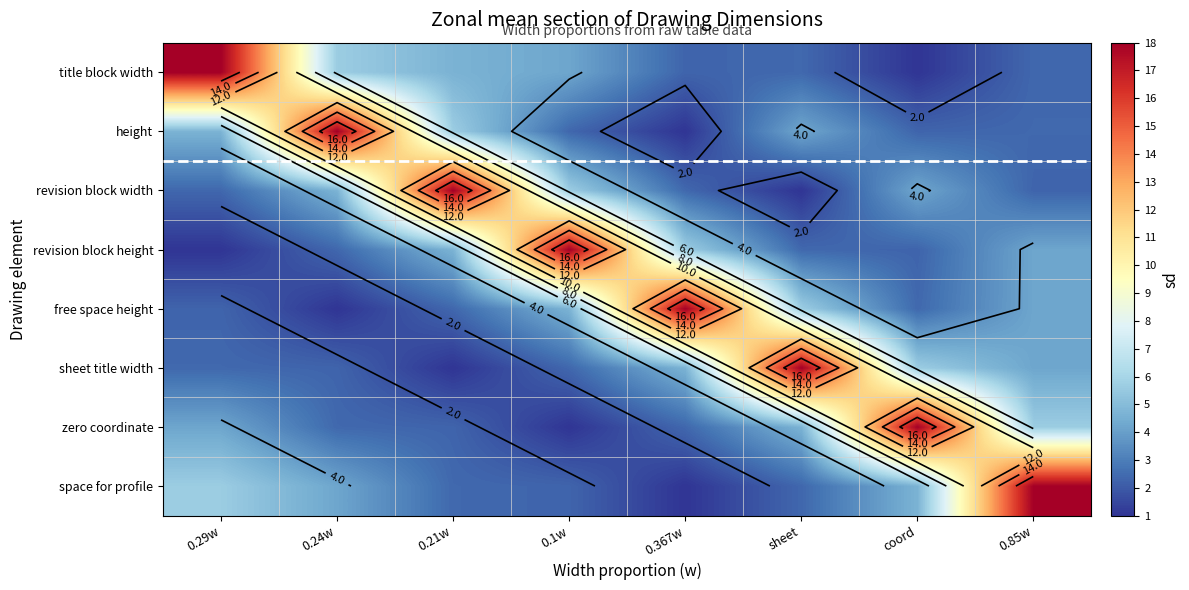

At which category does the chart reach its minimum across all series?

coord